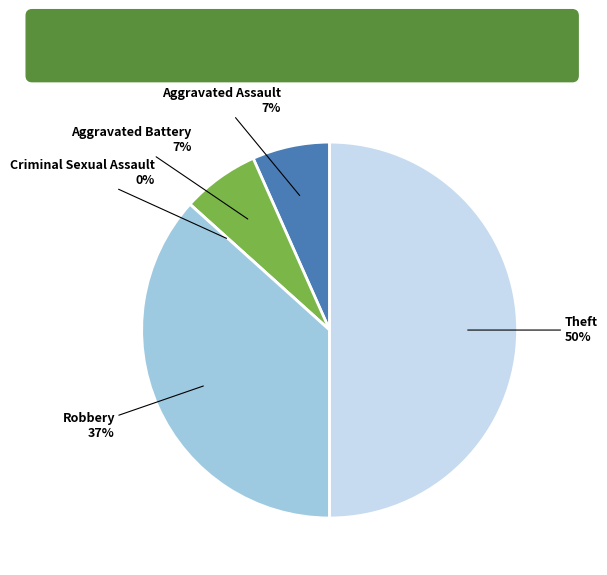

Is there any slice that represents more than half of the pie?

No